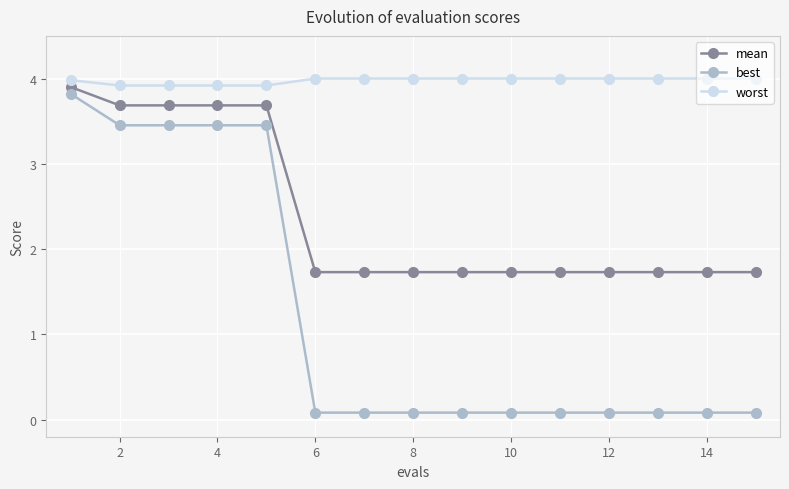

What is the maximum value for best?

3.8